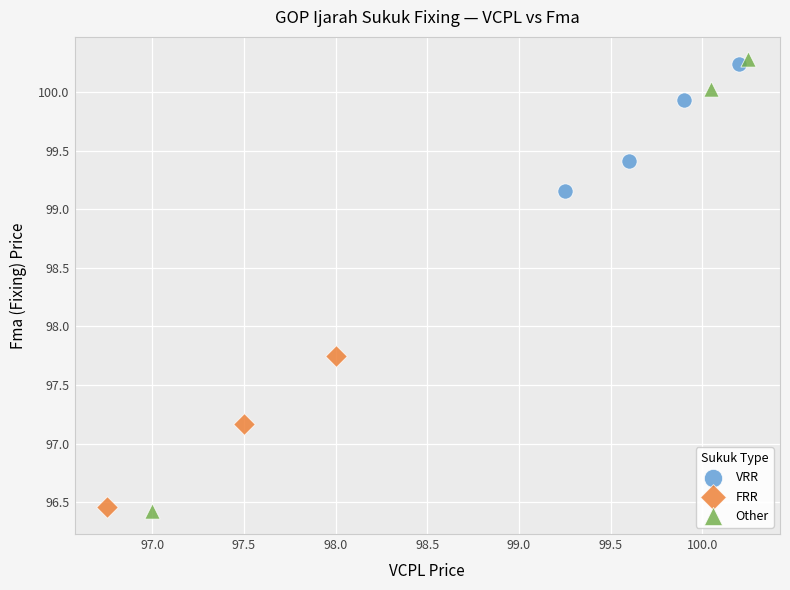

Which series has the largest Y range (max minus min)?

Other